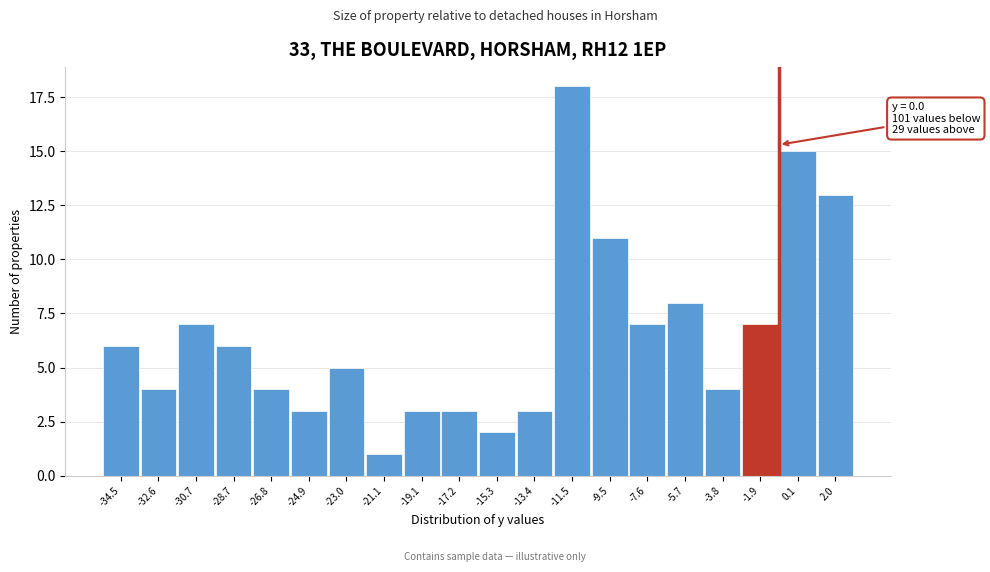

Reading left to right, transcribe all the data shown in this chart.

6	4	7	6	4	3	5	1	3	3	2	3	18	11	7	8	4	7	15	13